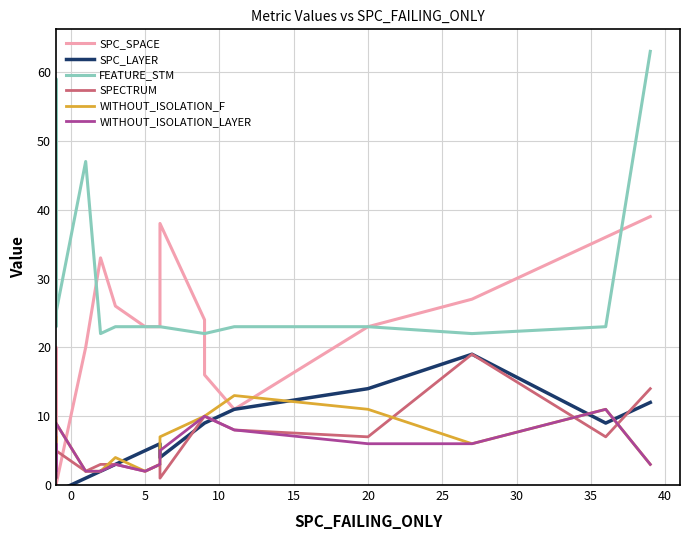

What are all the series names shown in the legend?

SPC_SPACE, SPC_LAYER, FEATURE_STM, SPECTRUM, WITHOUT_ISOLATION_F, WITHOUT_ISOLATION_LAYER